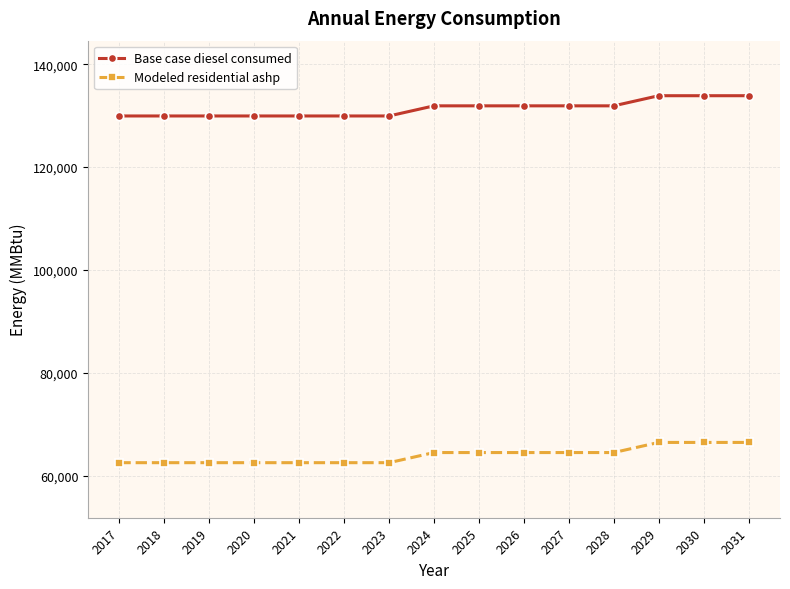

List the series in order of their overall mean, highest first.

Base case diesel consumed, Modeled residential ashp